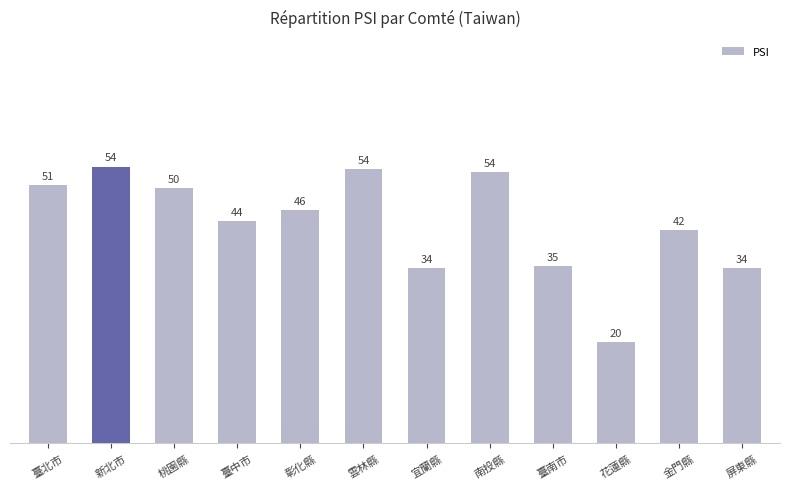

What is the average value?

43.2